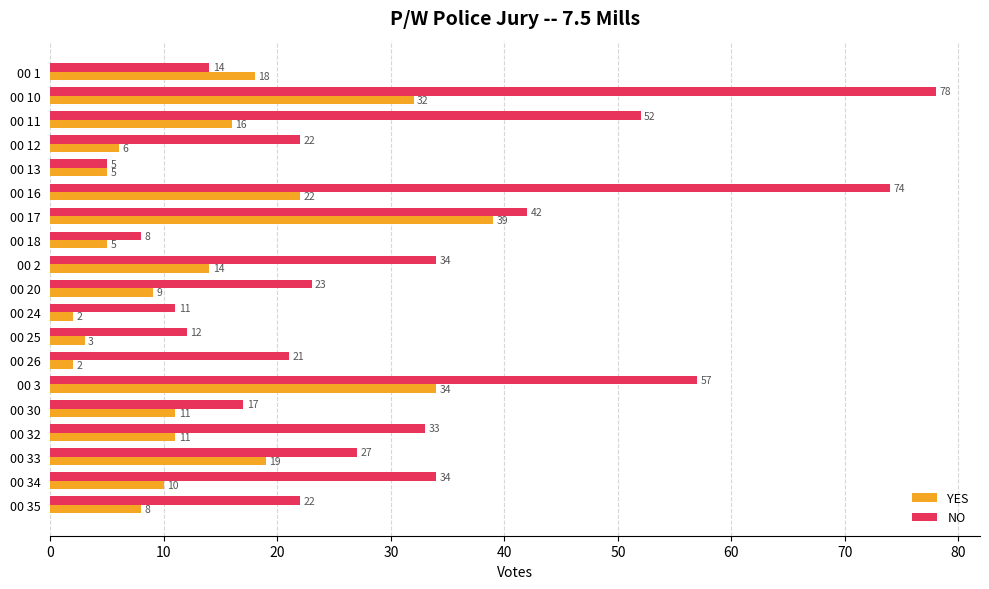

What is the highest value of the YES series?

39